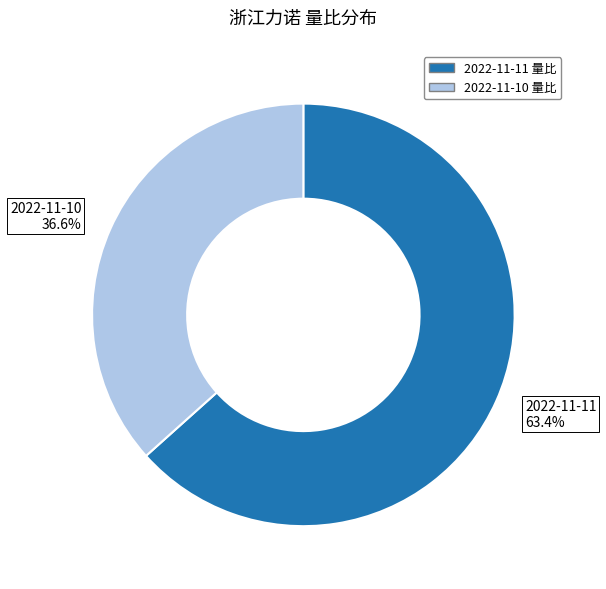

Rank the categories by value from highest to lowest.

2022-11-11 63.4%, 2022-11-10 36.6%